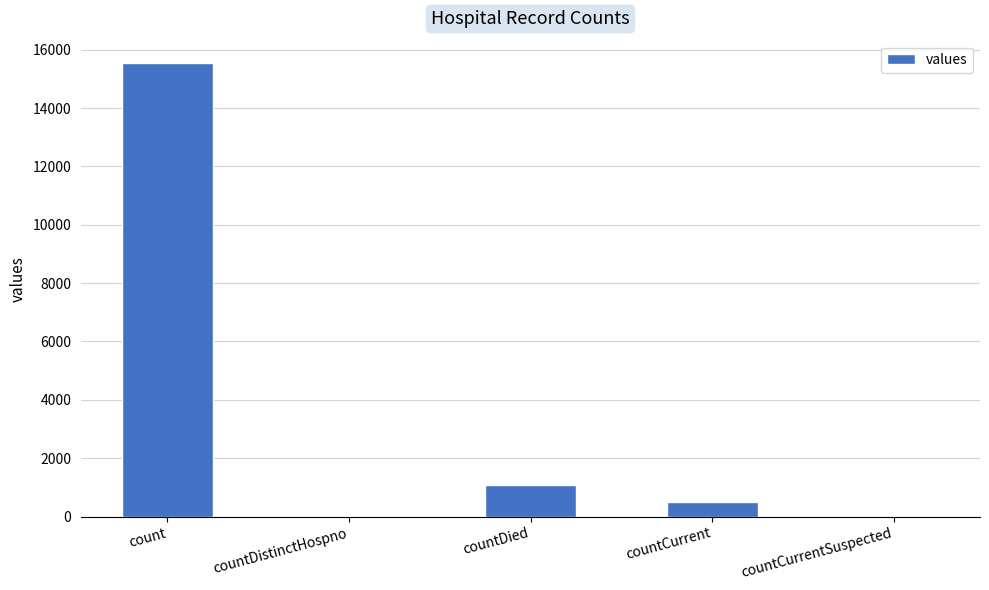

The value at countCurrent is 486. True or false?

True